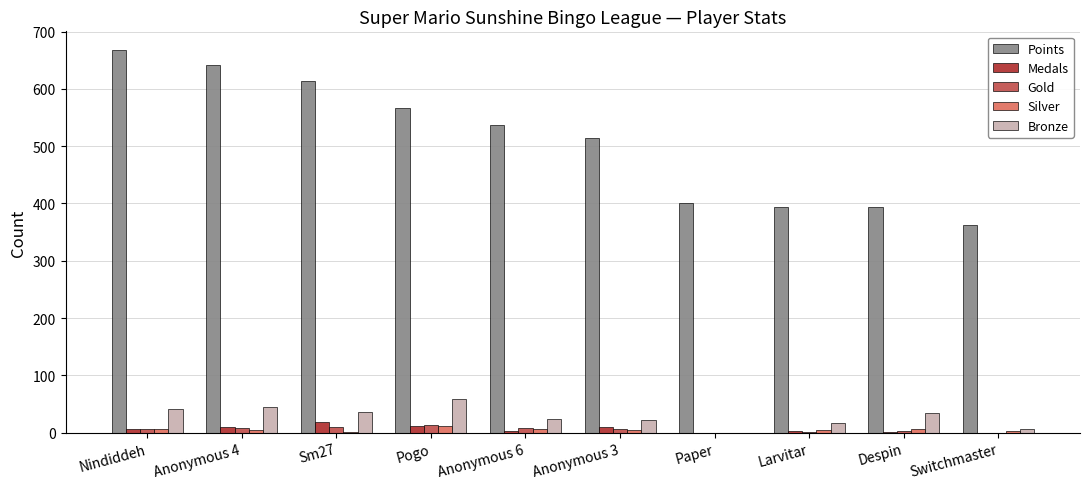

At which category does the chart reach its peak across all series?

Nindiddeh